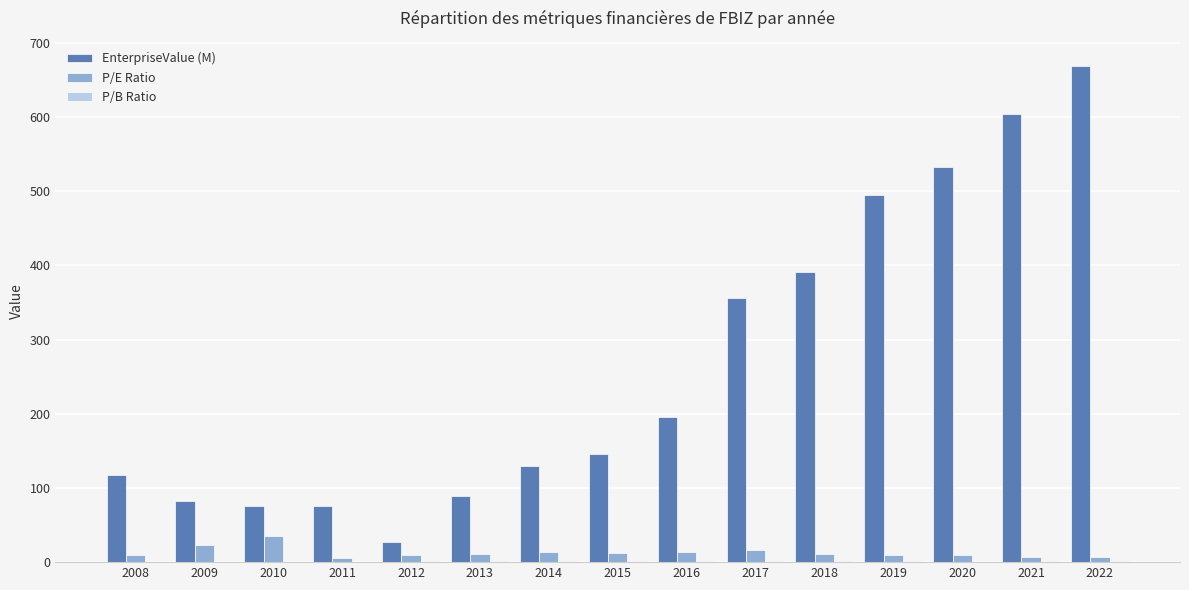

The value of EnterpriseValue (M) at 2014 is 35.5. True or false?

False